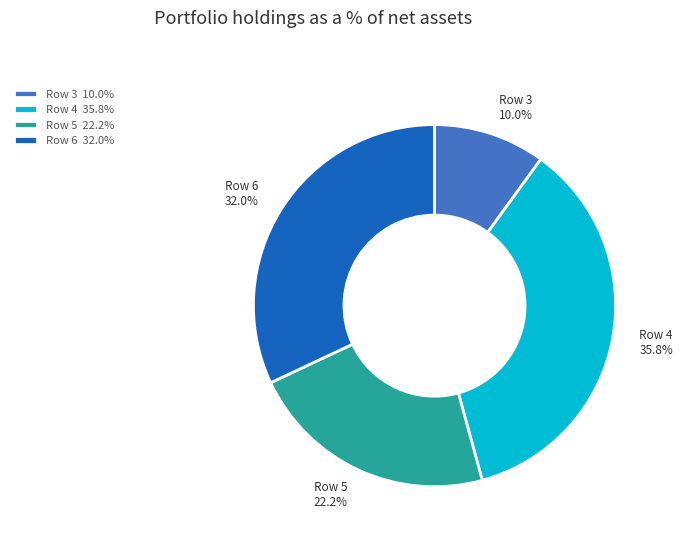

True or false: Row 6 accounts for 21% of the total.

False